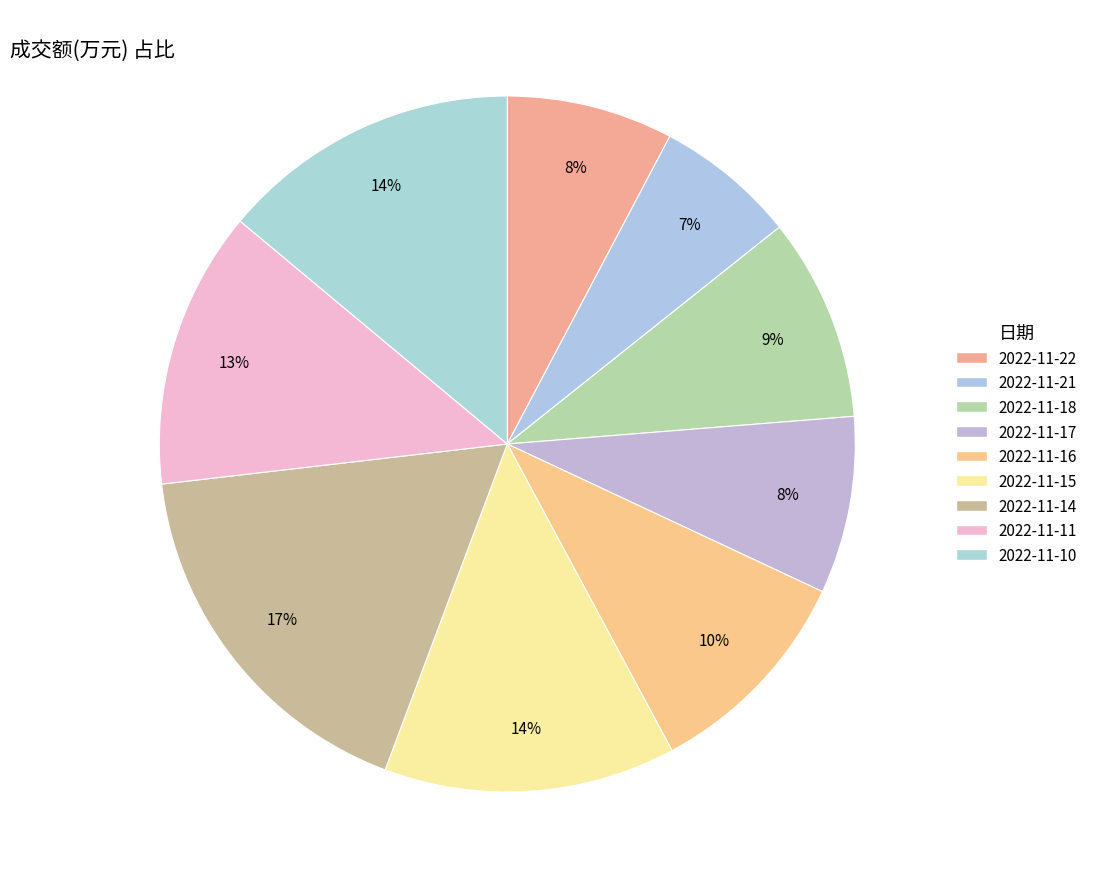

Rank the categories by value from lowest to highest.

2022-11-21, 2022-11-22, 2022-11-17, 2022-11-18, 2022-11-16, 2022-11-11, 2022-11-15, 2022-11-10, 2022-11-14